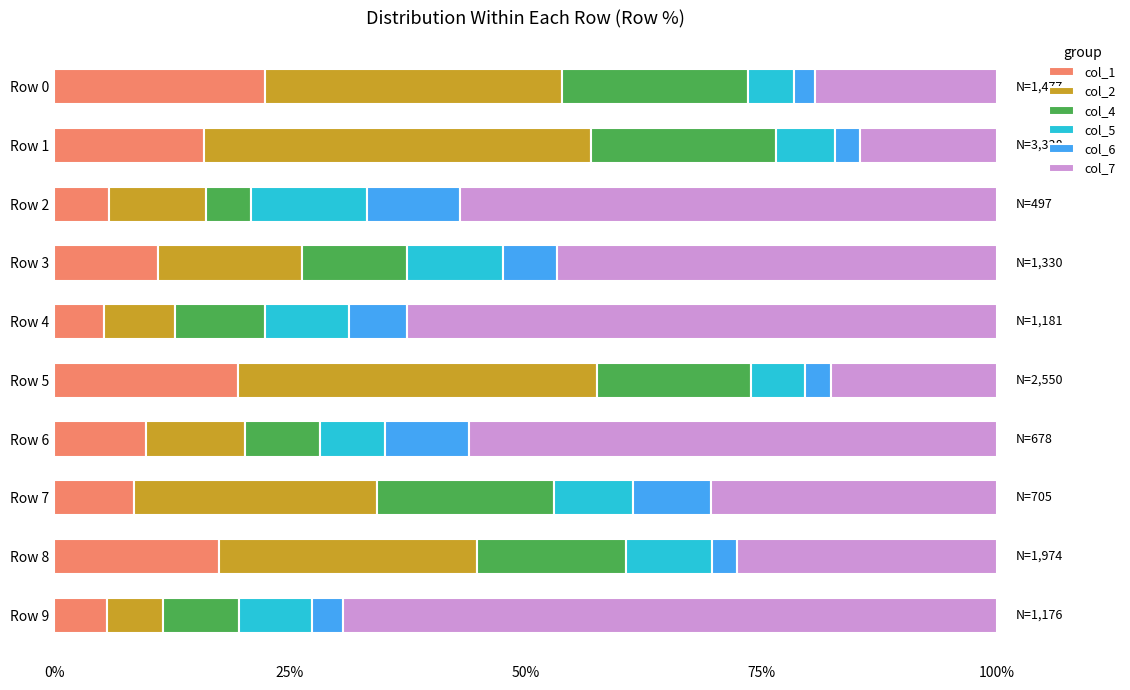

What are all the series names shown in the legend?

col_1, col_2, col_4, col_5, col_6, col_7